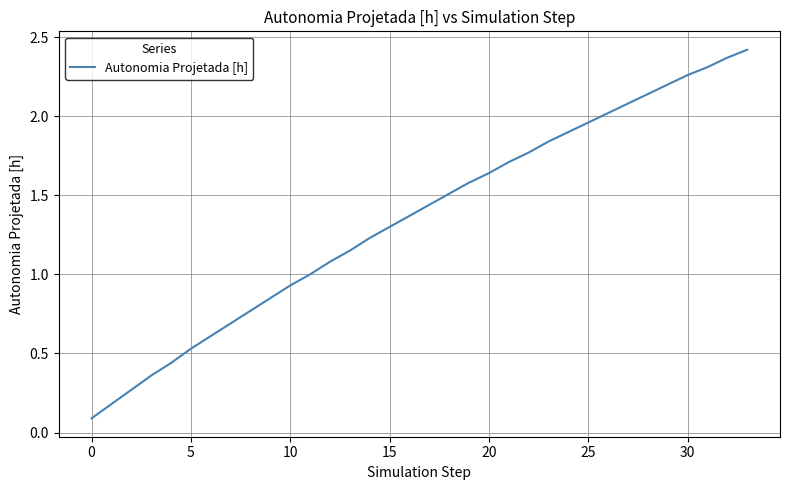

What is the sum of all values?

46.0